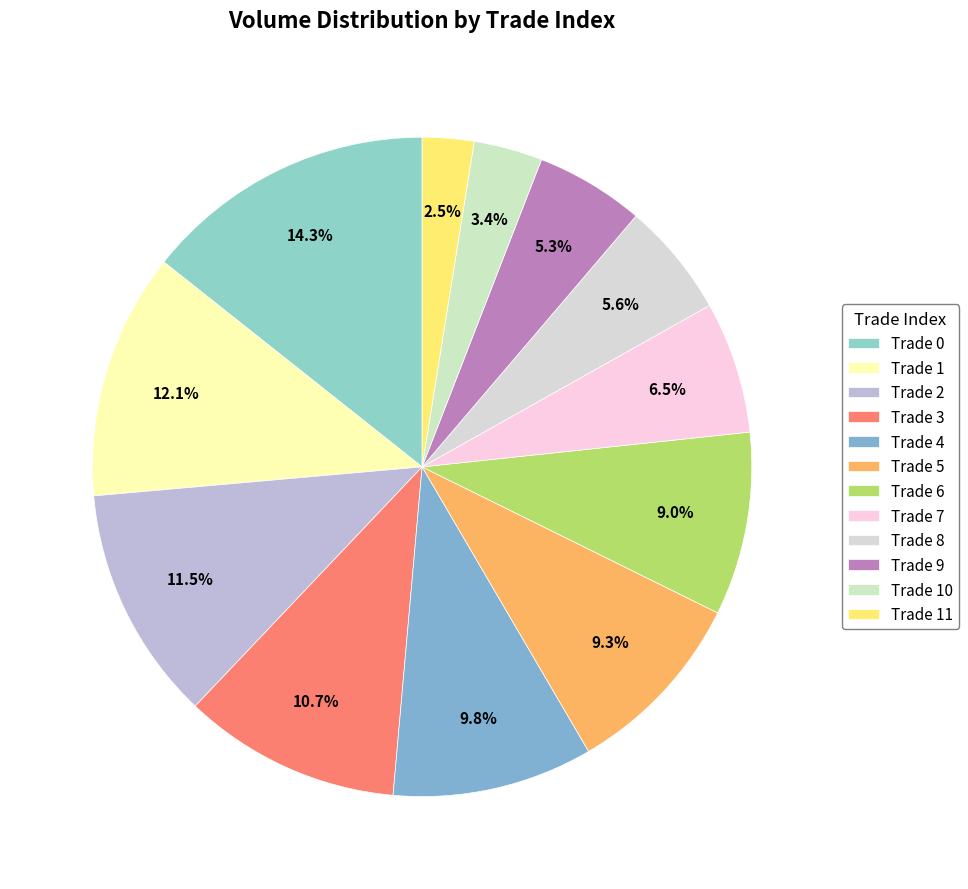

How many segments does this pie chart have?

12